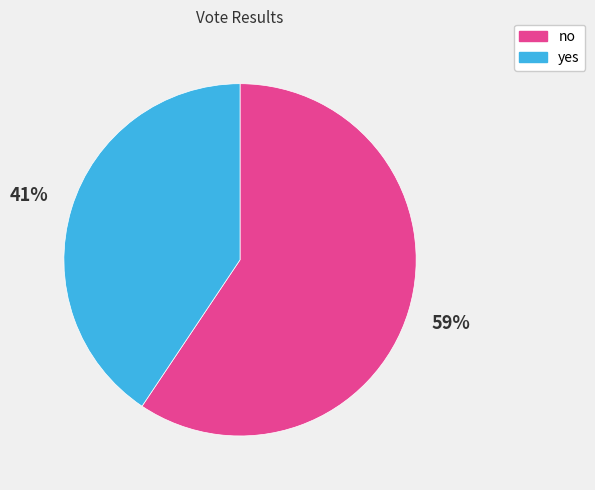

Is the sum of no and yes greater than half?

Yes